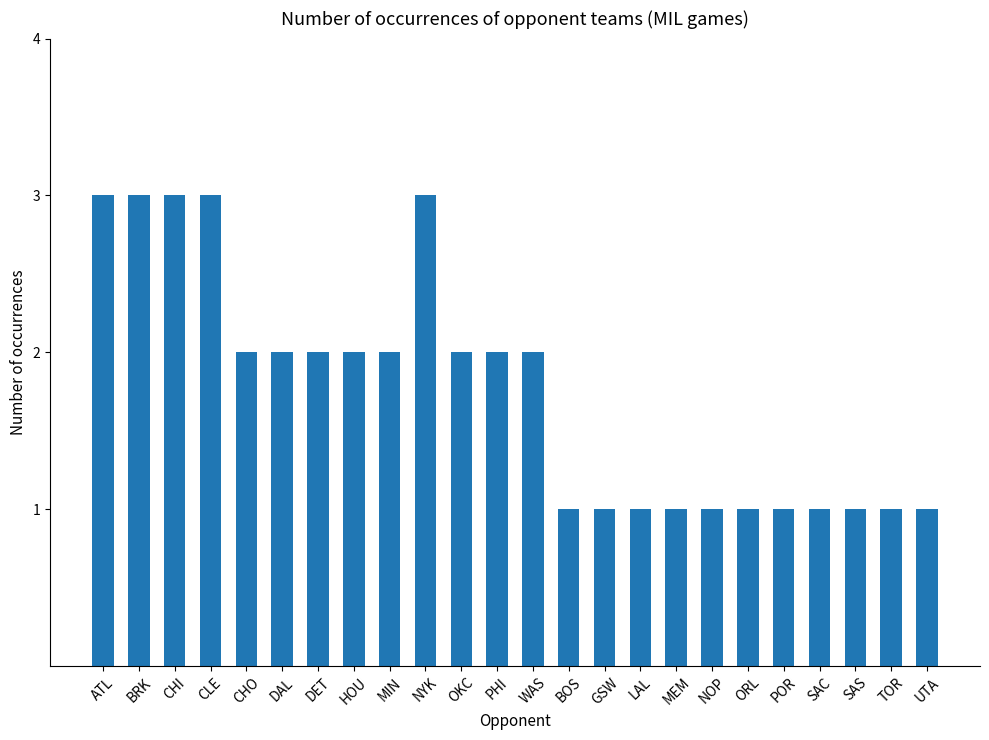

Read the value at BOS.

1